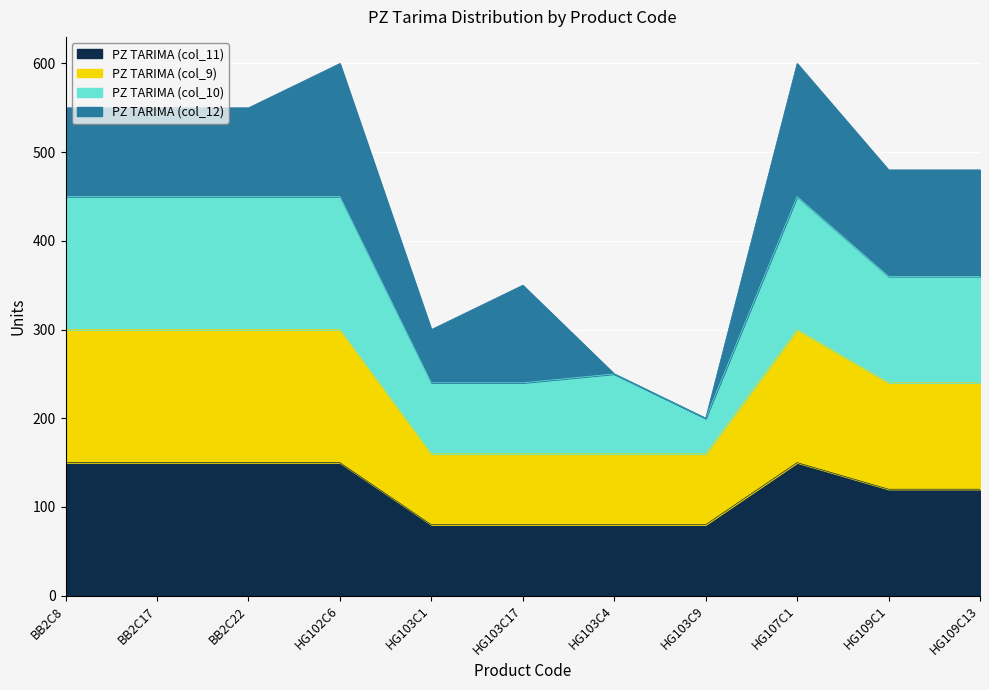

Does the chart display data point markers on the line(s)?

No